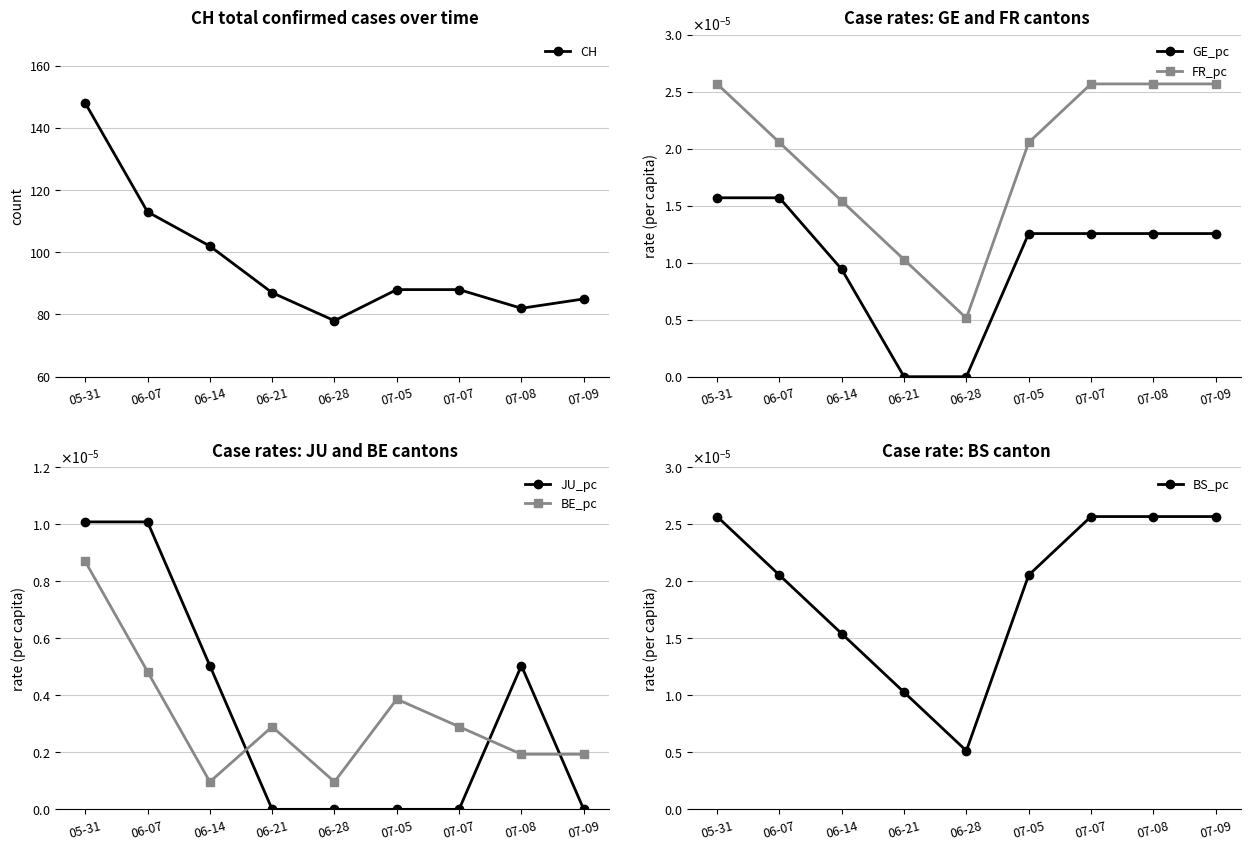

What are all the series names shown in the legend?

CH, GE_pc, FR_pc, JU_pc, BE_pc, BS_pc